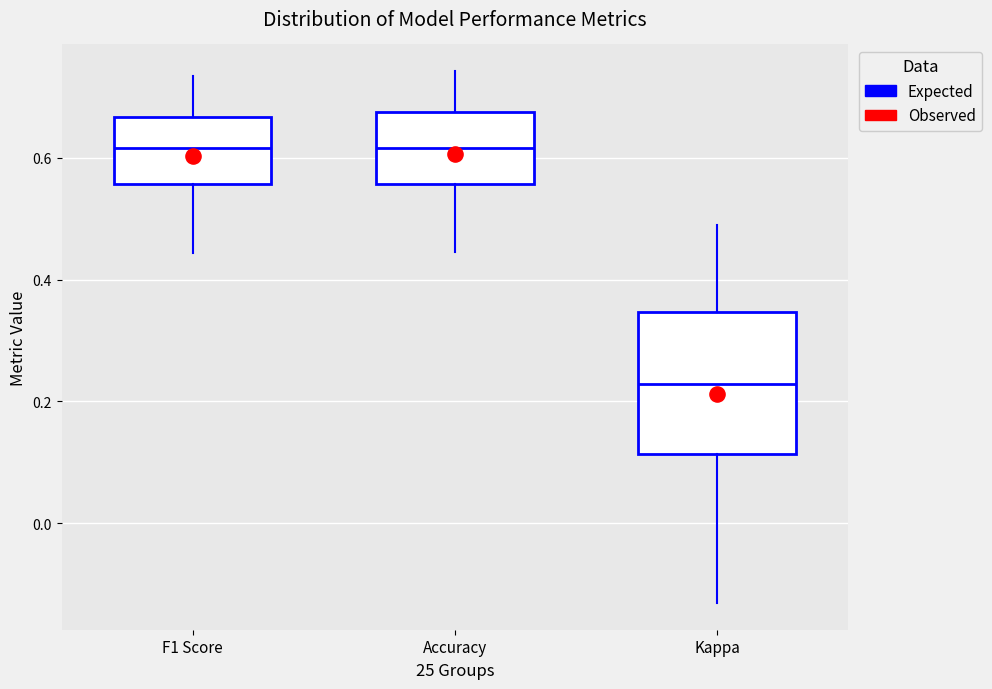

Reading left to right, read every box against the y-axis: the position of its median line, the range the box covers, and the ends of its whiskers. The values are not printed on the chart, so give them approximately, as read against the axis.

F1 Score: median 0.62, box 0.56 to 0.66, whiskers 0.44 to 0.74
Accuracy: median 0.62, box 0.56 to 0.68, whiskers 0.44 to 0.74
Kappa: median 0.22, box 0.12 to 0.34, whiskers -0.14 to 0.48